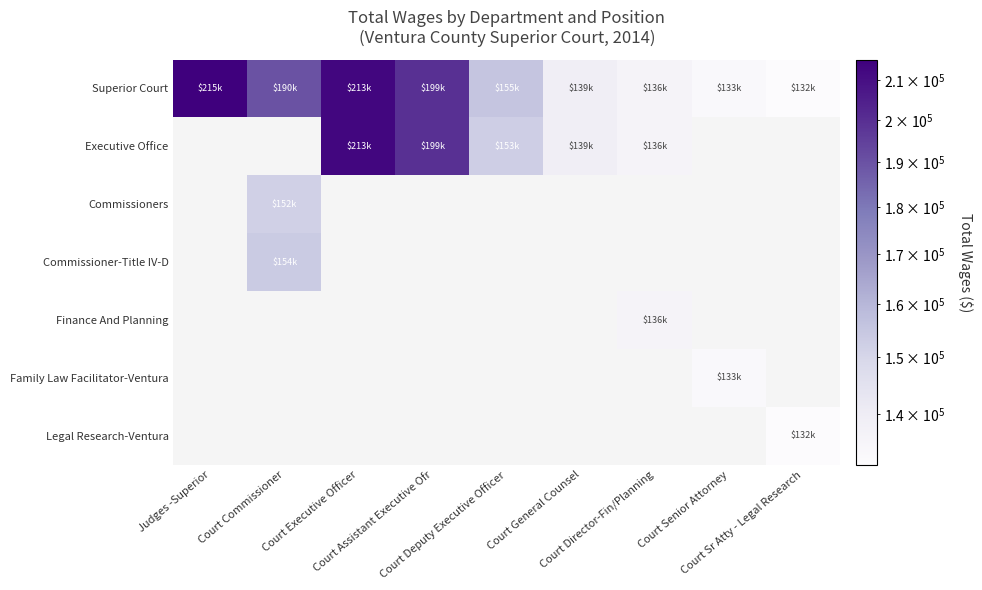

Between Judges -Superior and Court Director-Fin/Planning, which series saw the biggest shift?

Superior Court